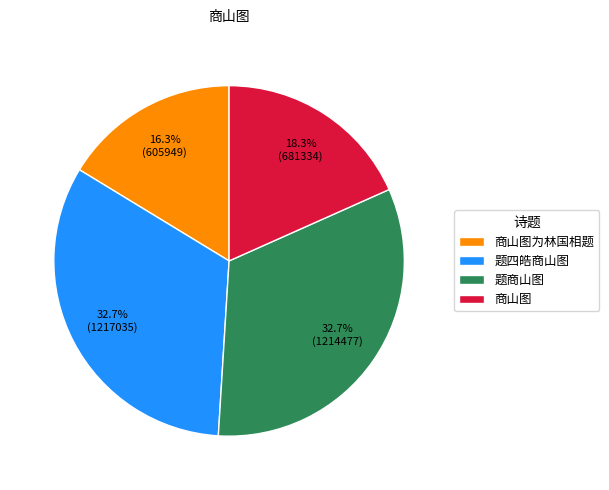

To the nearest percent, what portion does 题四皓商山图 represent?

33%